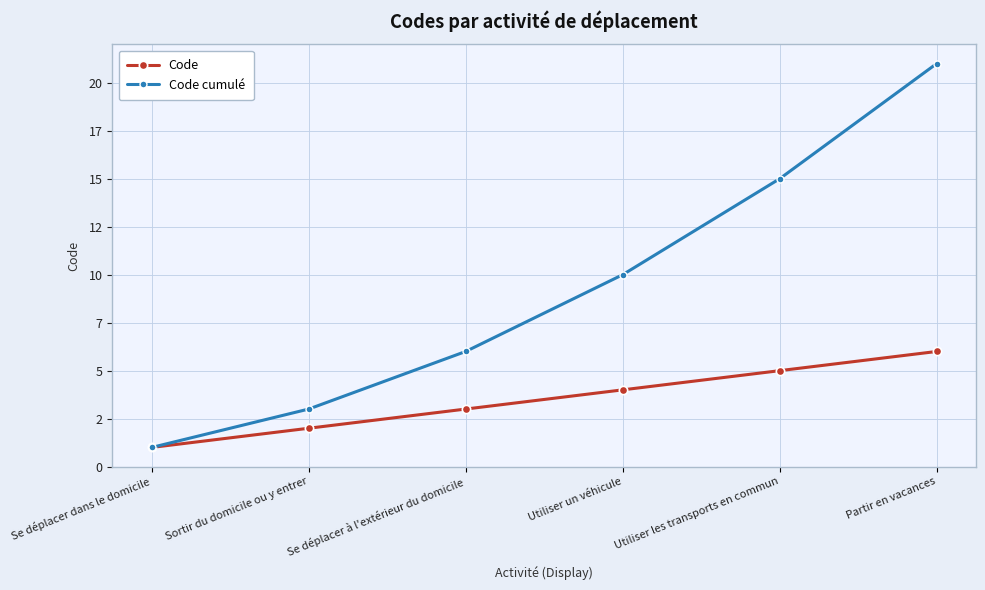

Does the chart have visible grid lines?

Yes